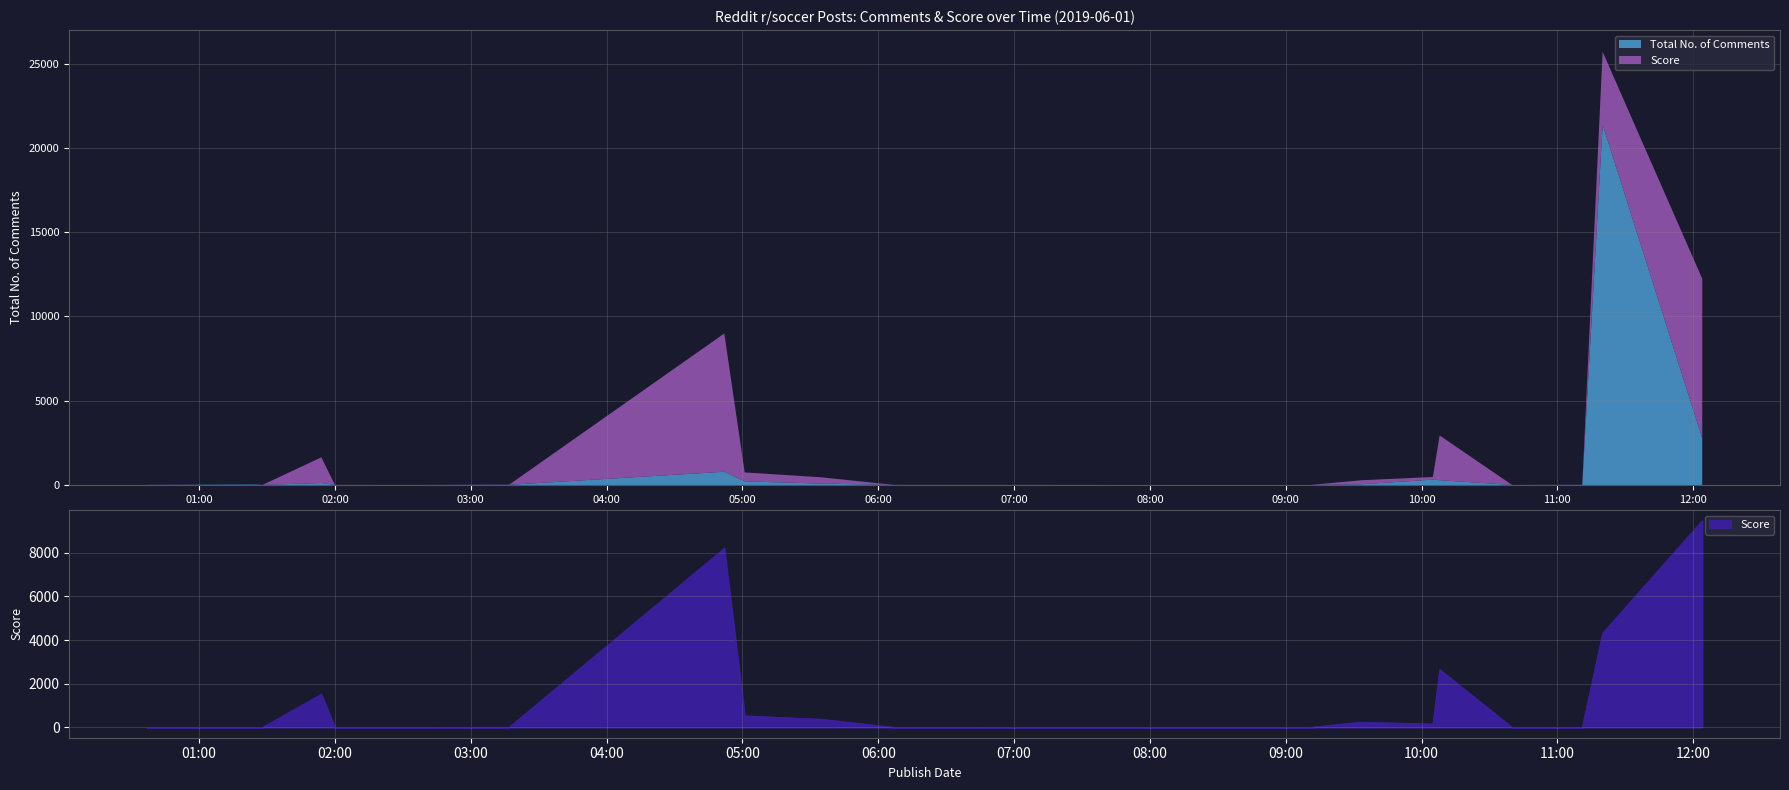

What is the greatest value displayed?

9467